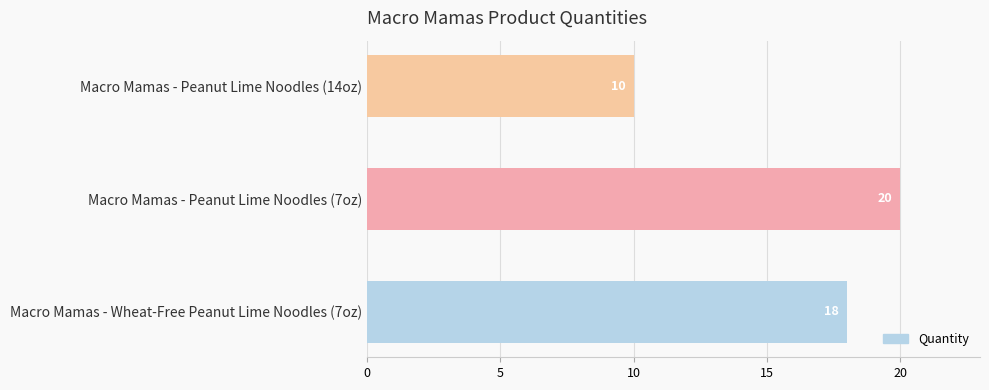

What is the average value?

16